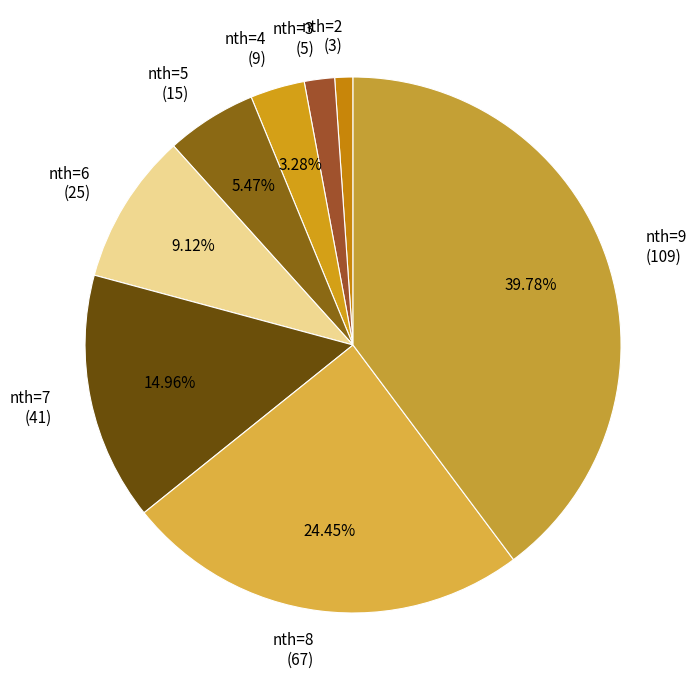

To the nearest percent, what is the difference between the largest and smallest slice percentages?

39%